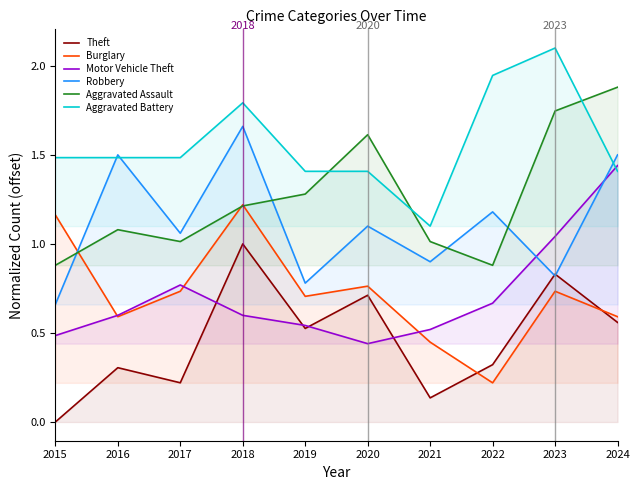

At how many categories does at least one series exceed 0?

10